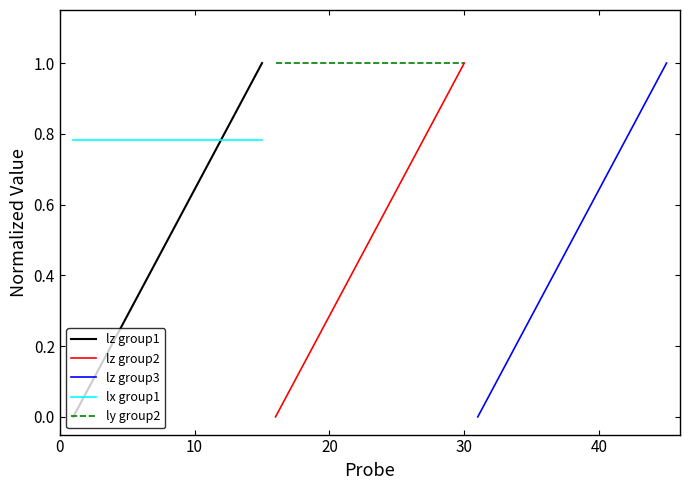

What is the minimum value for lx group1?

0.8